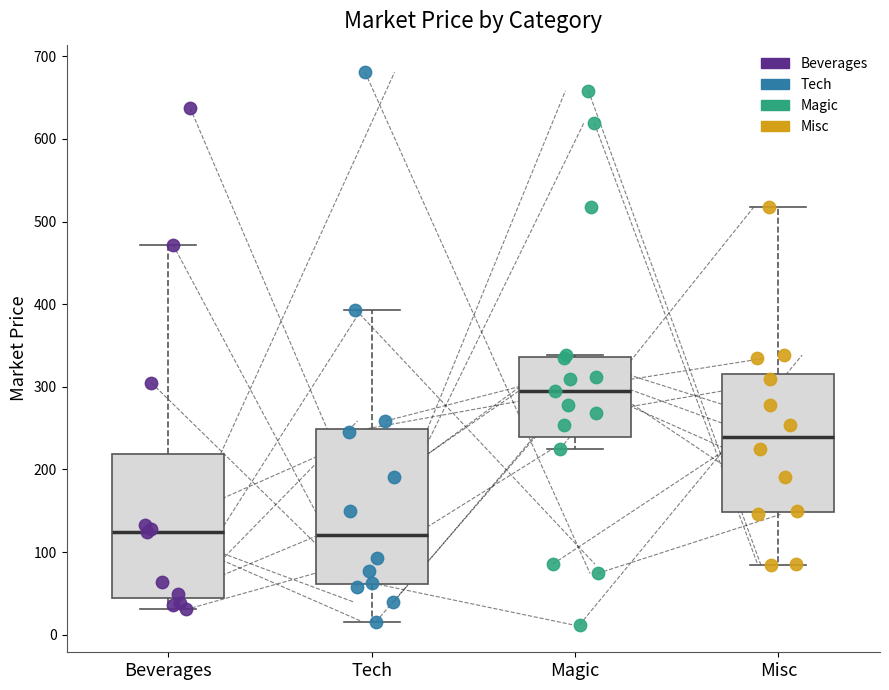

Reading left to right, transcribe this box plot: for each box, give where its median line is, the range the box spans, and where its two whiskers end, as read against the y-axis. The values are not printed on the chart, so give them approximately, as read against the axis.

Beverages: median 120, box 40 to 220, whiskers 30 to 470
Tech: median 120, box 60 to 250, whiskers 20 to 390
Magic: median 290, box 240 to 340, whiskers 220 to 340
Misc: median 240, box 150 to 320, whiskers 80 to 520